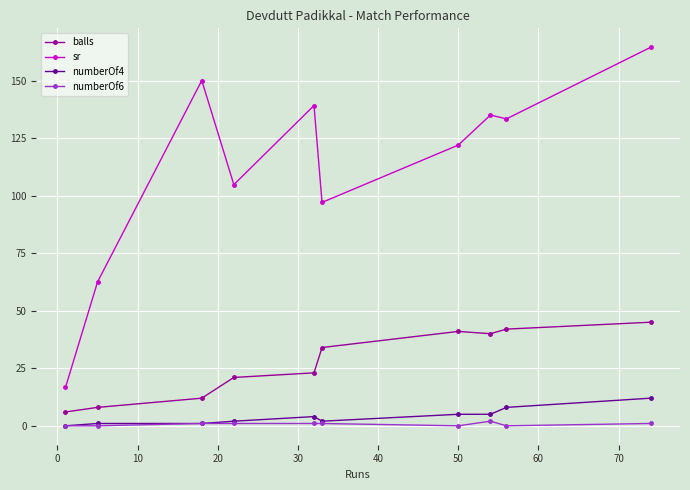

List the series in order of their peak value, lowest first.

numberOf6, numberOf4, balls, sr